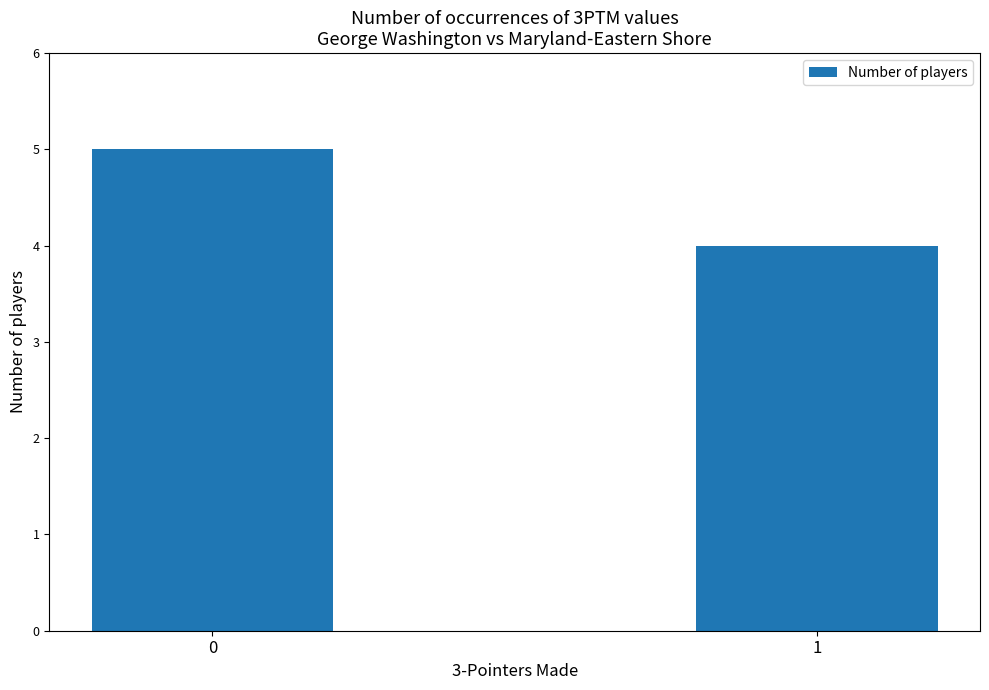

List the labels in order of value, smallest first.

1, 0